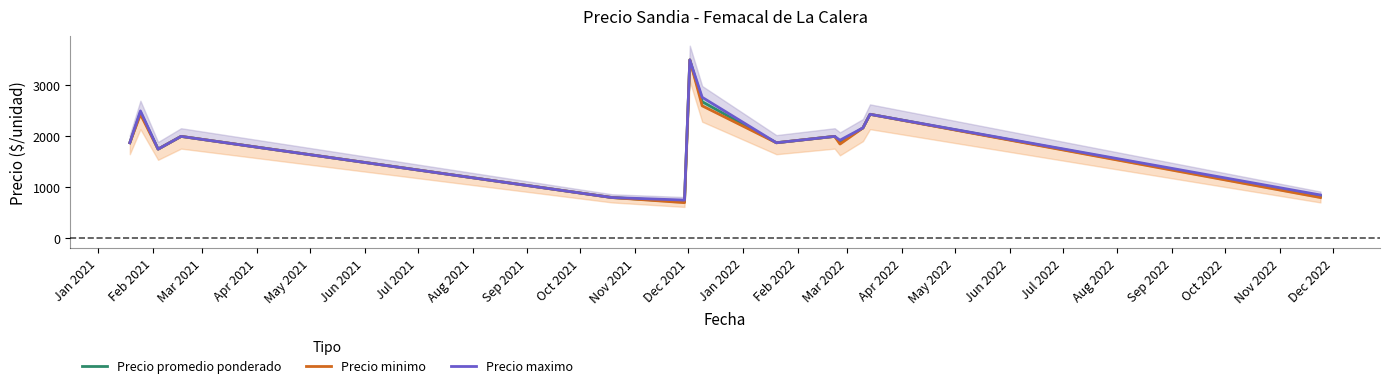

Reading left to right, transcribe all the data shown in this chart.

Precio promedio ponderado: 1875.0	2471.3	1750.0	2000.0	800.0	720.0	3500.0	2680.0	1875.0	2000.0	1888.2	2166.7	2433.3	826.0
Precio minimo: 1875.0	2433.3	1750.0	2000.0	800.0	700.0	3500.0	2600.0	1875.0	2000.0	1850.0	2166.7	2433.3	800.0
Precio maximo: 1875.0	2500.0	1750.0	2000.0	800.0	750.0	3500.0	2766.7	1875.0	2000.0	1925.0	2166.7	2433.3	850.0